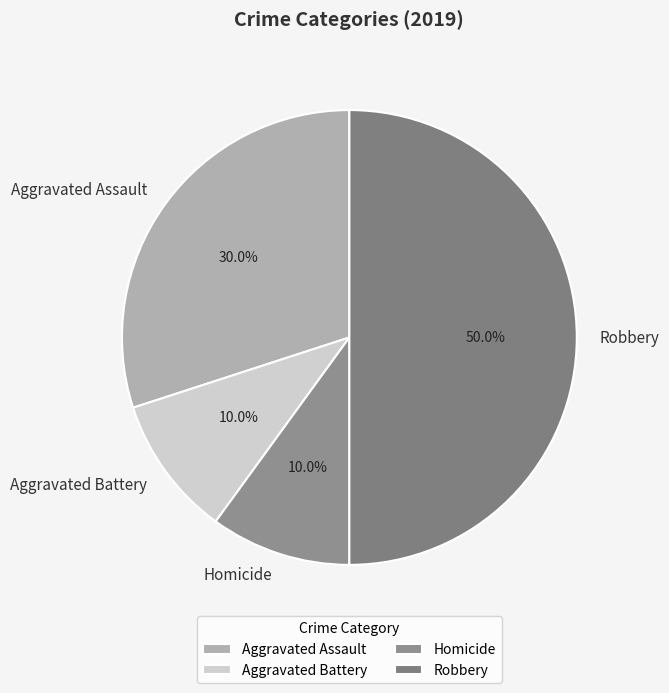

To the nearest percent, what portion does Aggravated Battery represent?

10%